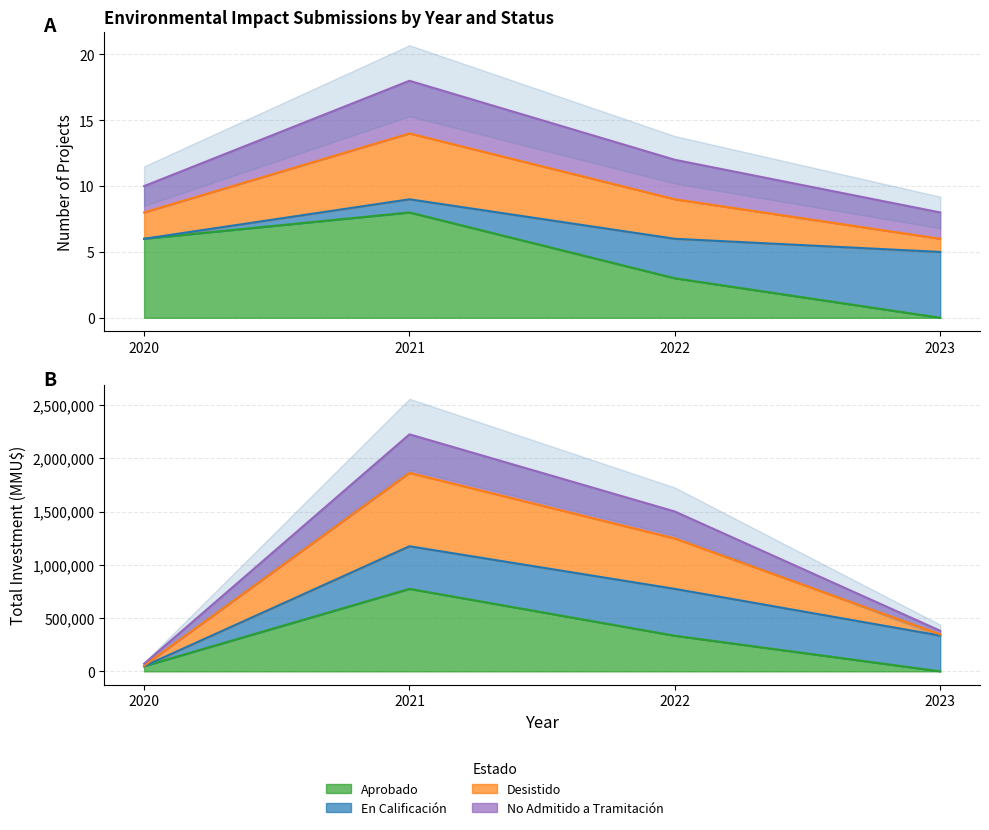

At which category does the chart reach its minimum across all series?

2023